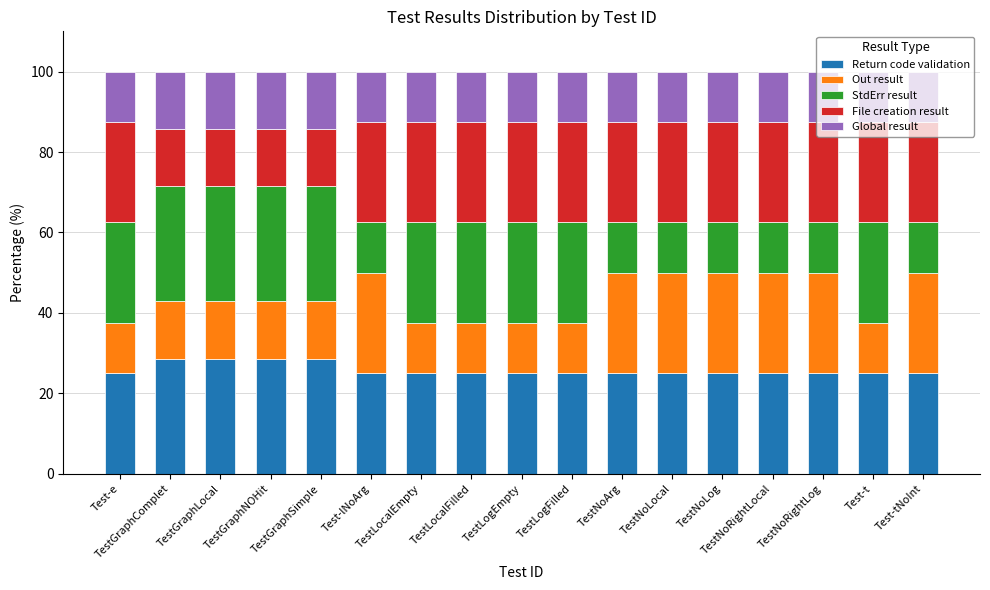

What is the lowest value of the Return code validation series?

25.0